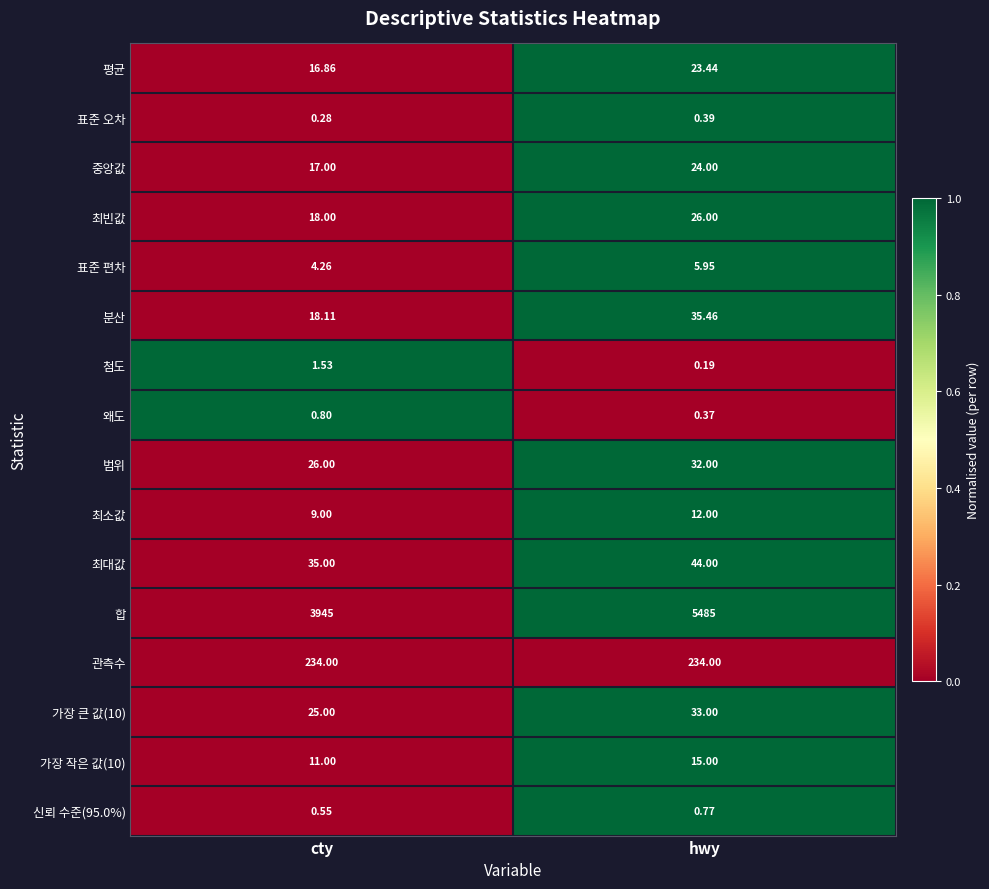

Rank the categories by 중앙값 value from highest to lowest.

hwy, cty